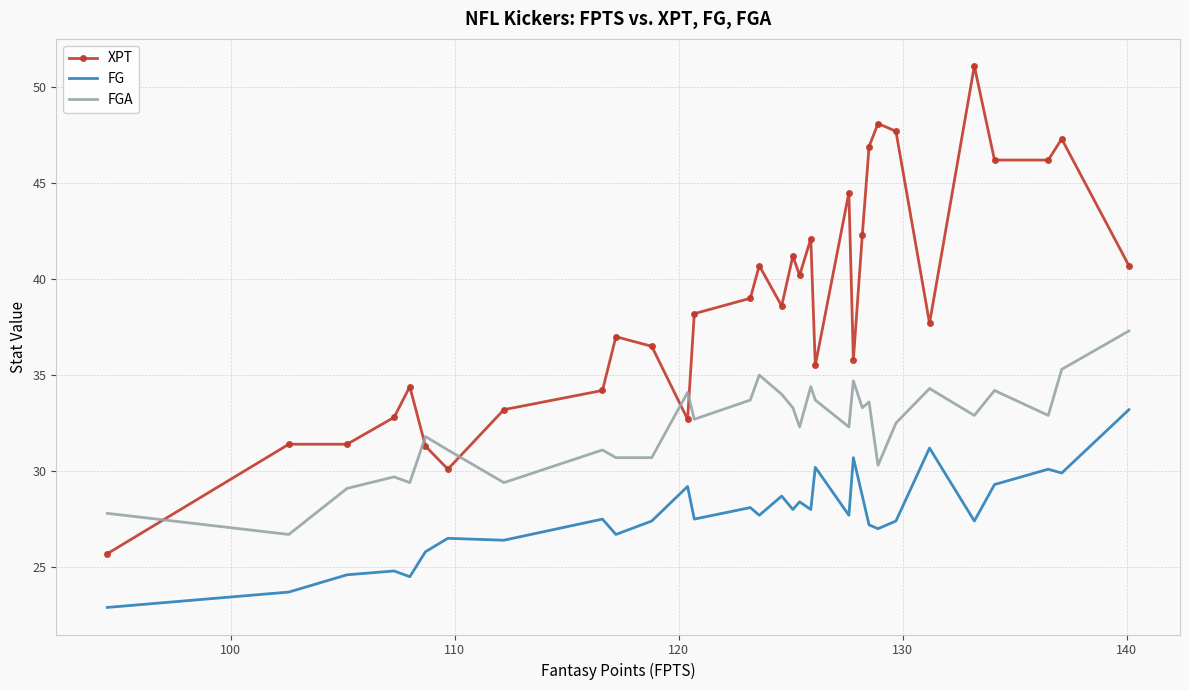

Is the value of FGA at 28 greater than the value of FG at 19?

Yes